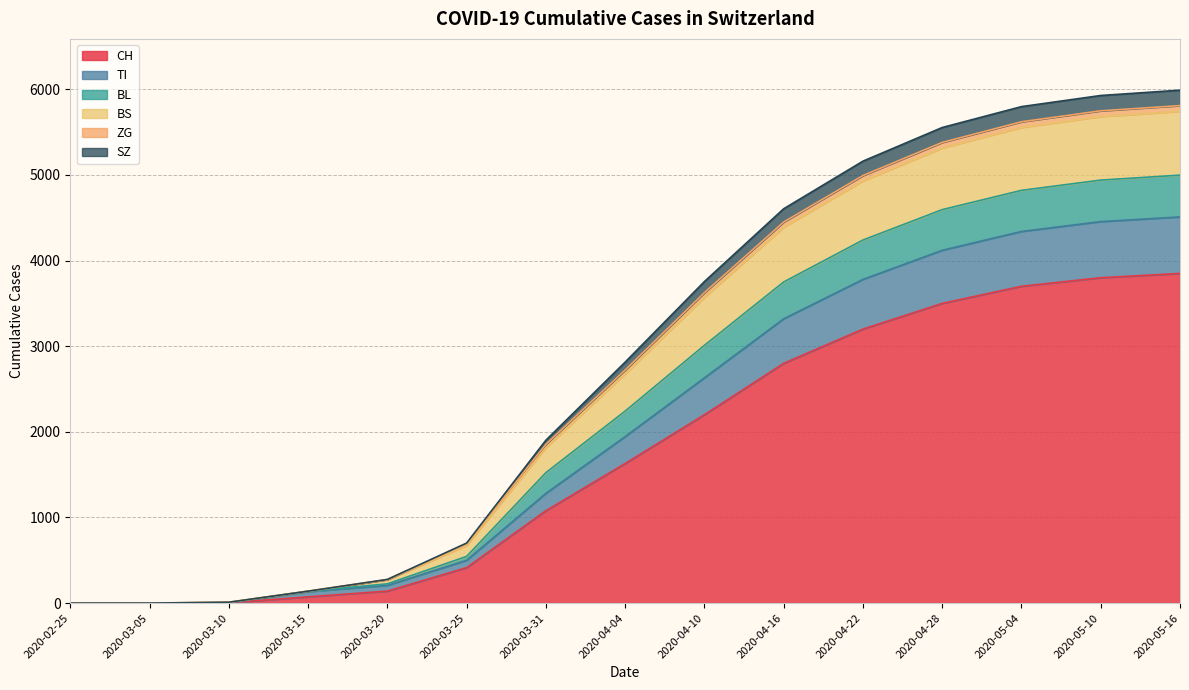

How many data points in BS are above 2676?

7